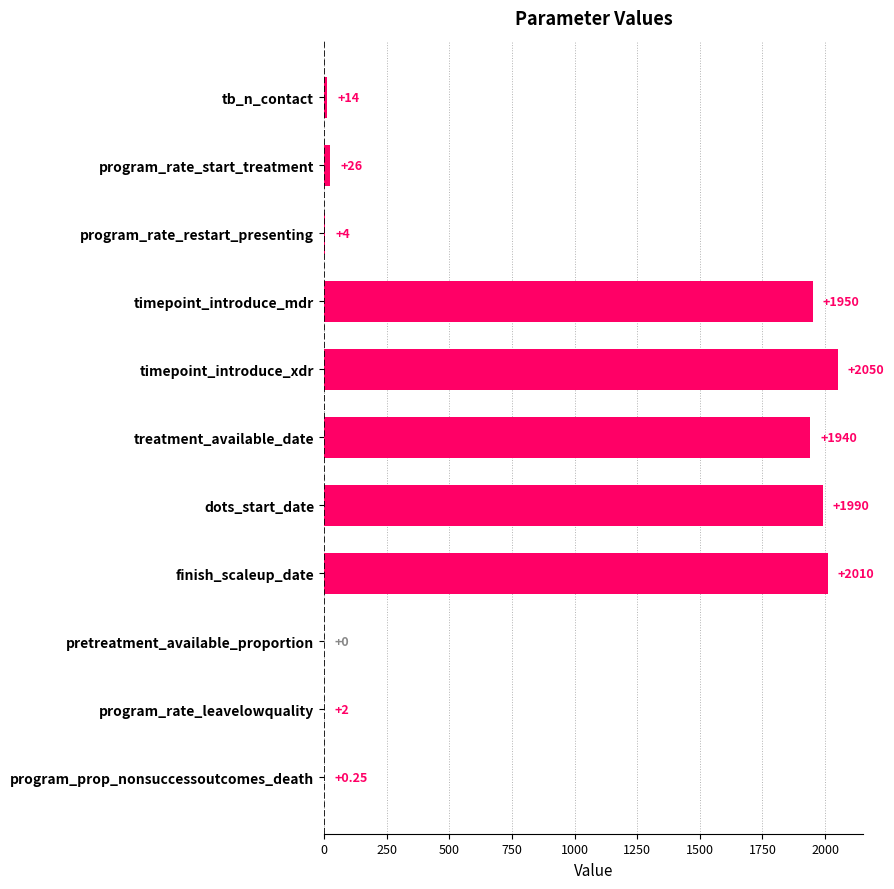

What is the sum of the values at program_rate_leavelowquality and dots_start_date?

1992.0